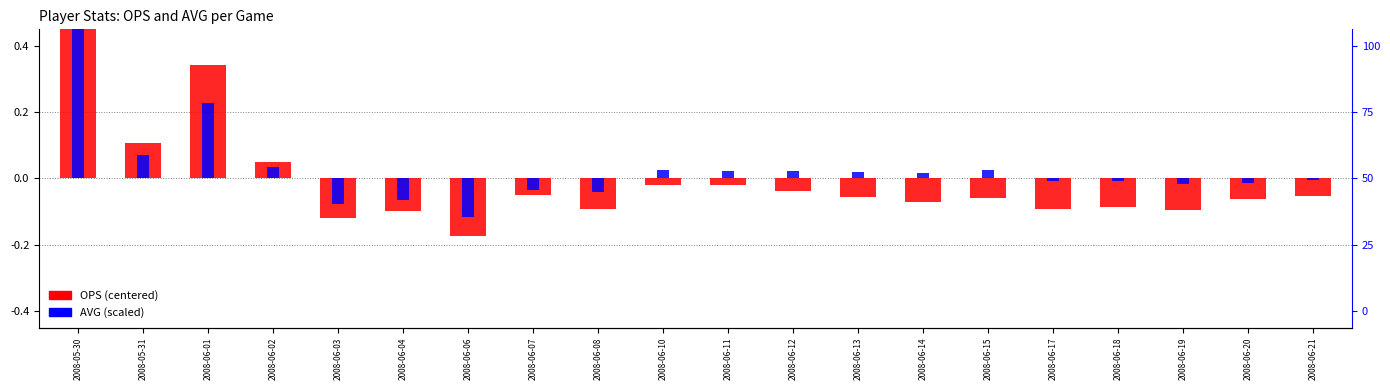

How many negative values does the OPS (centered at 0.75) series have?

16